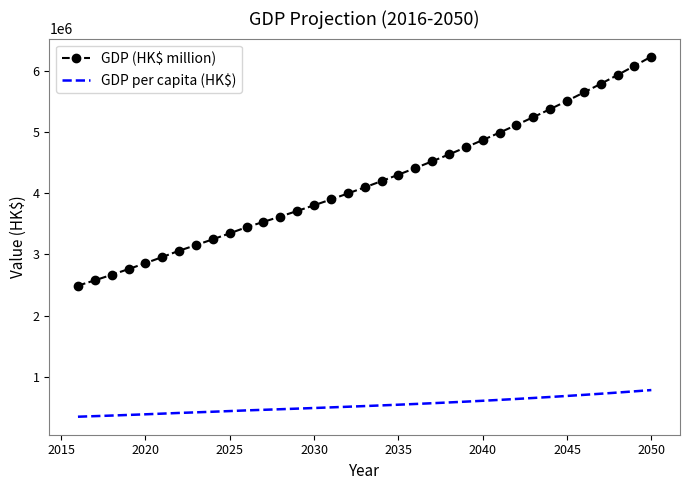

Which series has the largest total across all categories?

GDP (HK$ million)